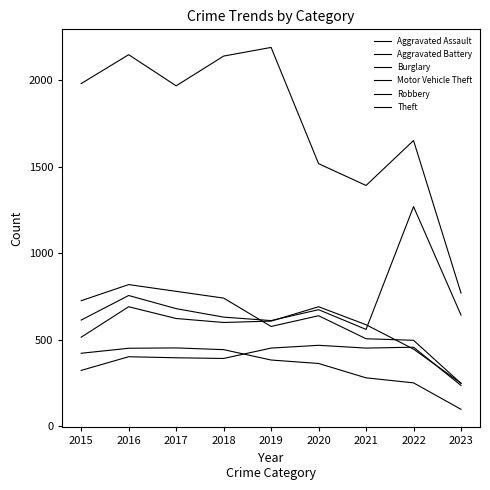

Is this an area chart (filled region under the line)?

No